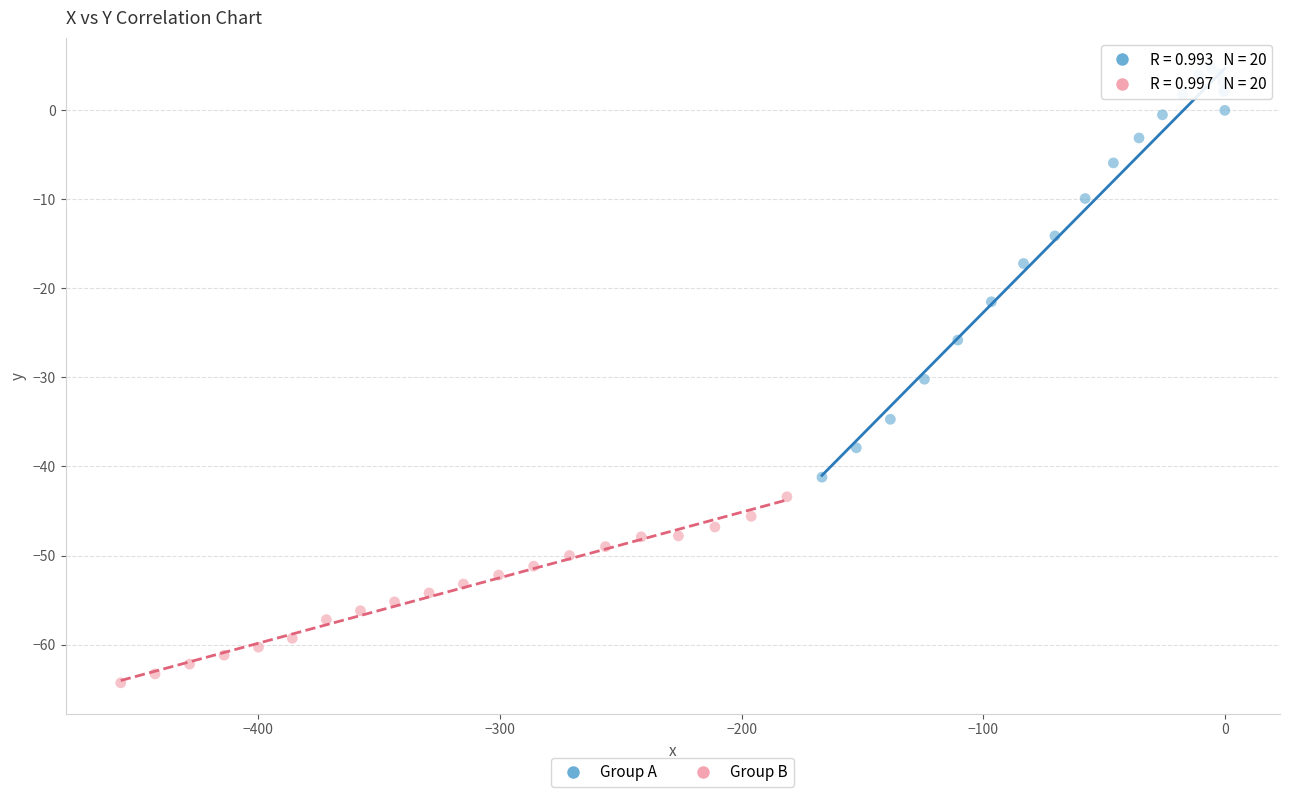

Which series contains the highest Y value?

Group A